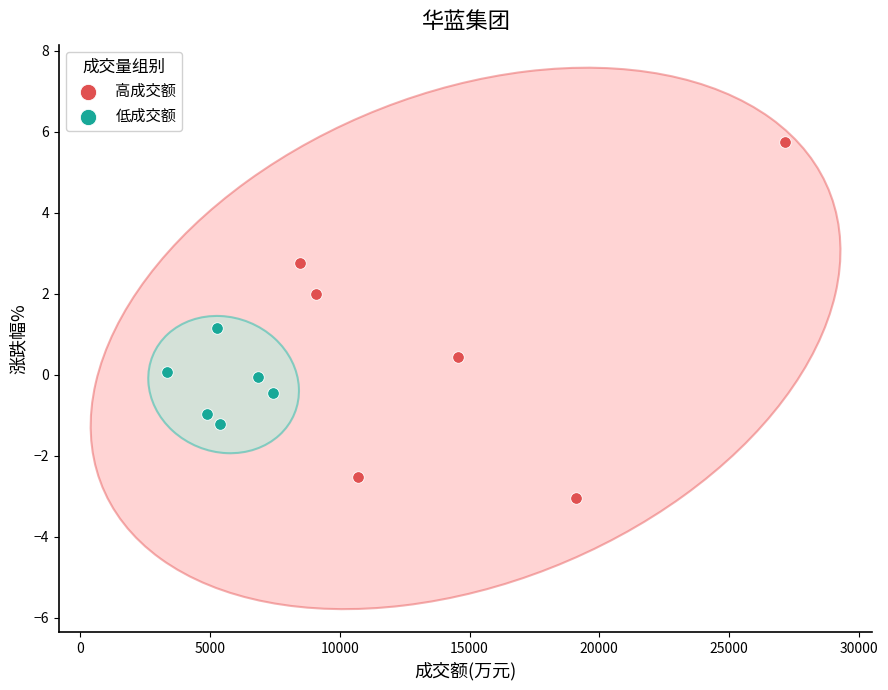

Which series has the widest spread of Y values?

高成交额